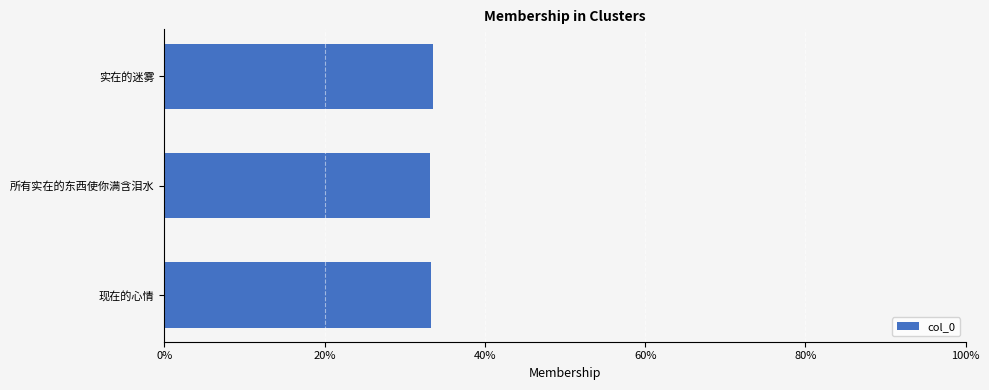

What is the greatest value displayed?

33.6